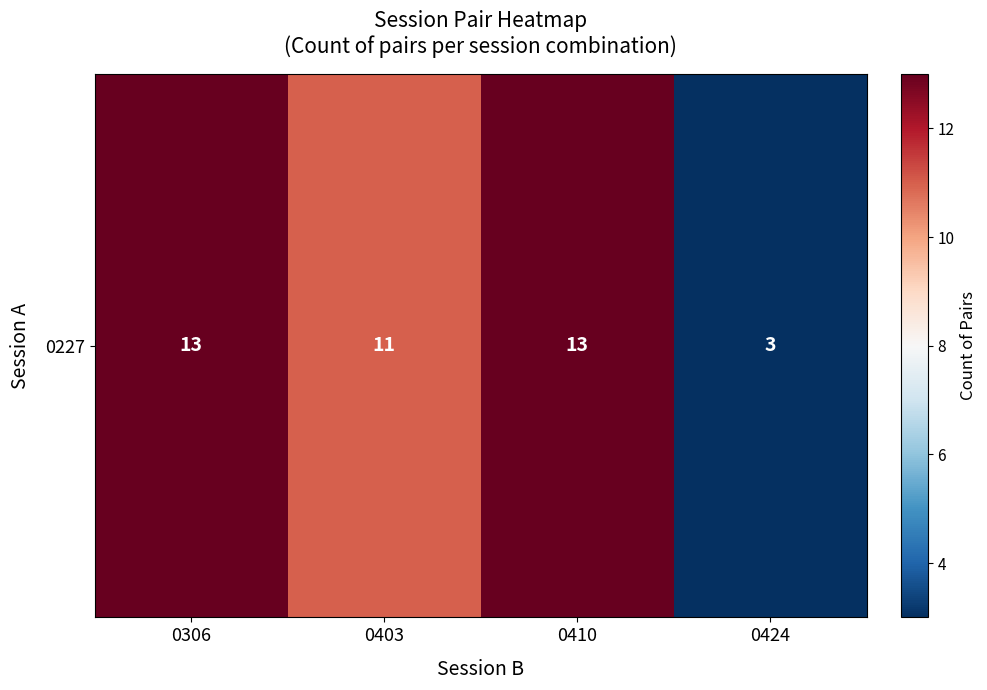

What is the difference between the second highest and minimum values?

10